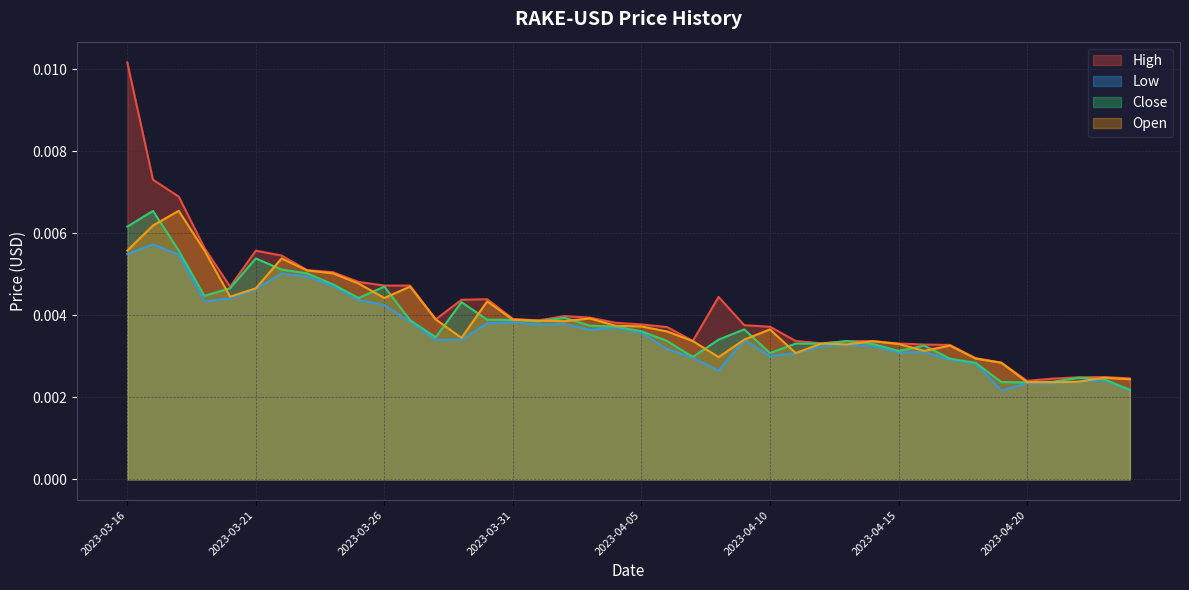

The High series shows 0.0 at 2023-04-24. True or false?

True